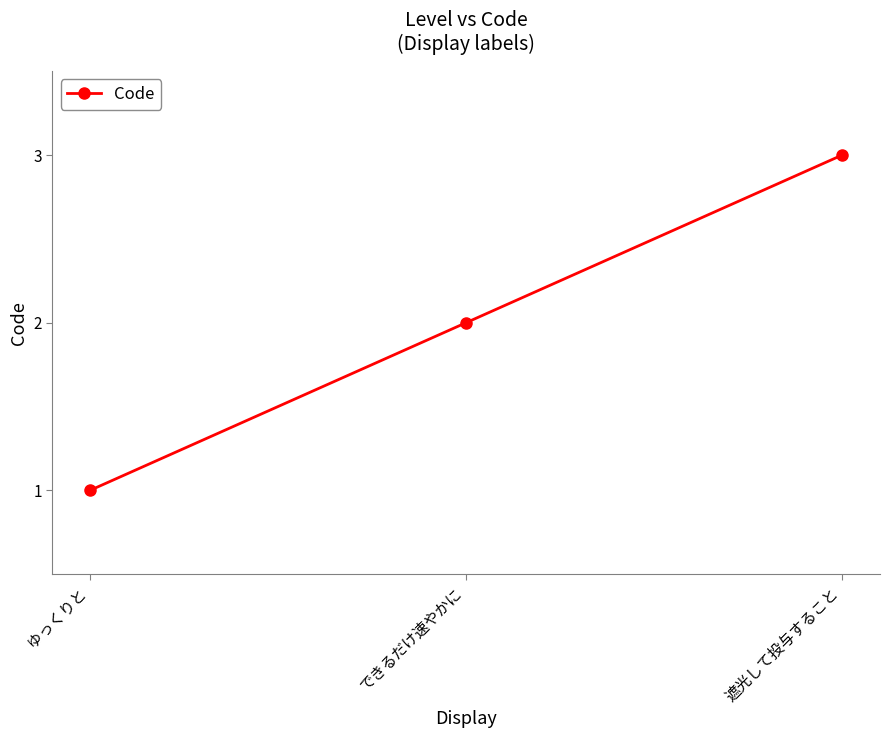

What is the difference between the values at できるだけ速やかに and 遮光して投与すること?

1